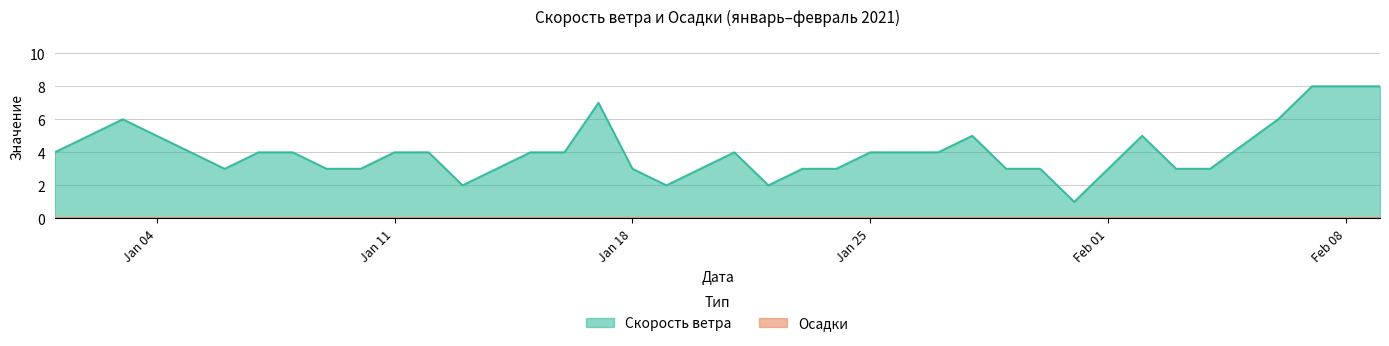

How many data points are less than 4?

17